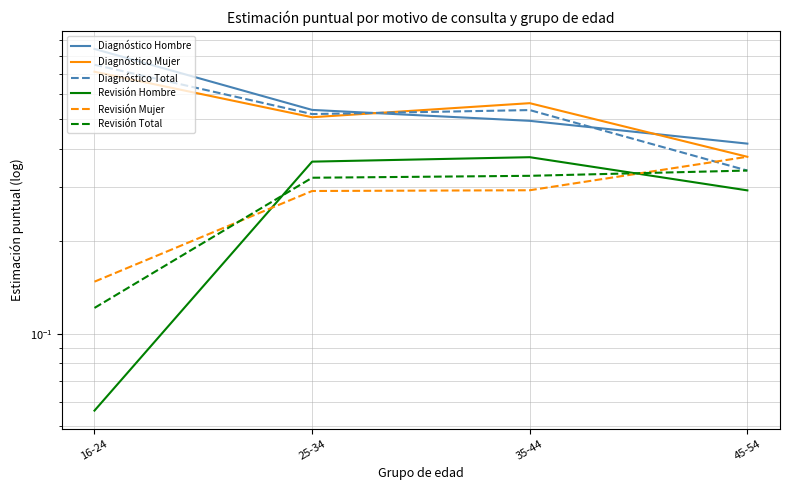

What position from the right is 45-54?

1